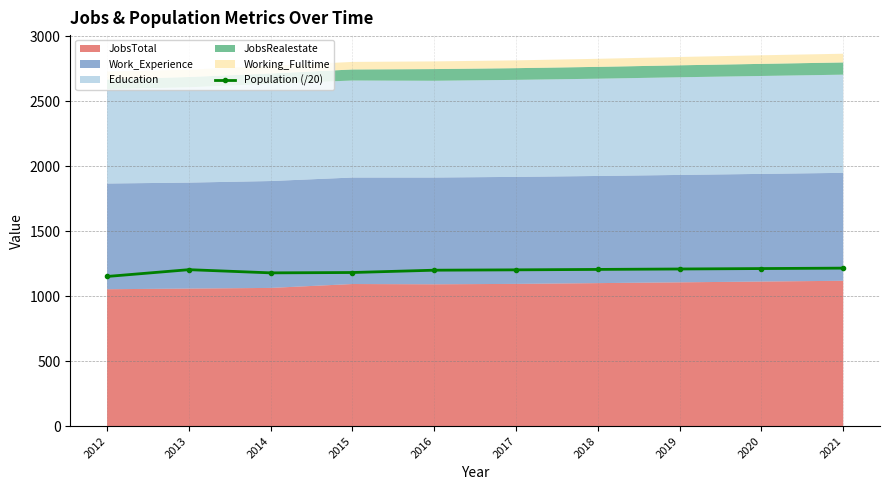

Does the chart have visible grid lines?

Yes